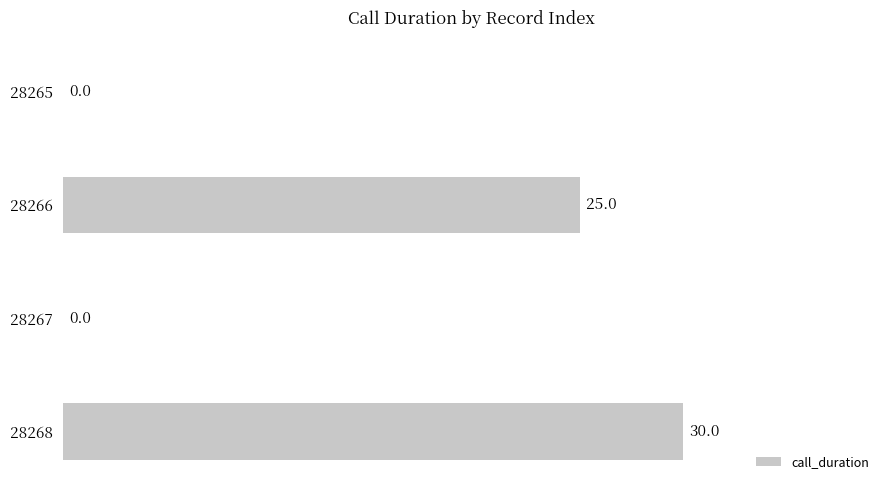

What is the greatest value displayed?

30